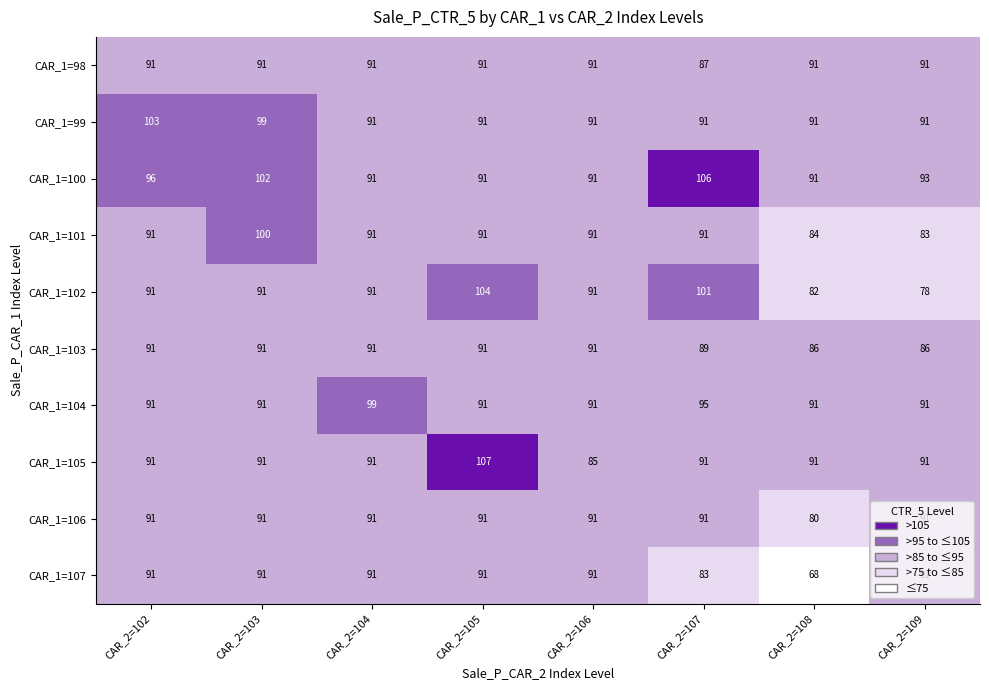

At which label is CAR_1=104 closest to 95?

CAR_2=107